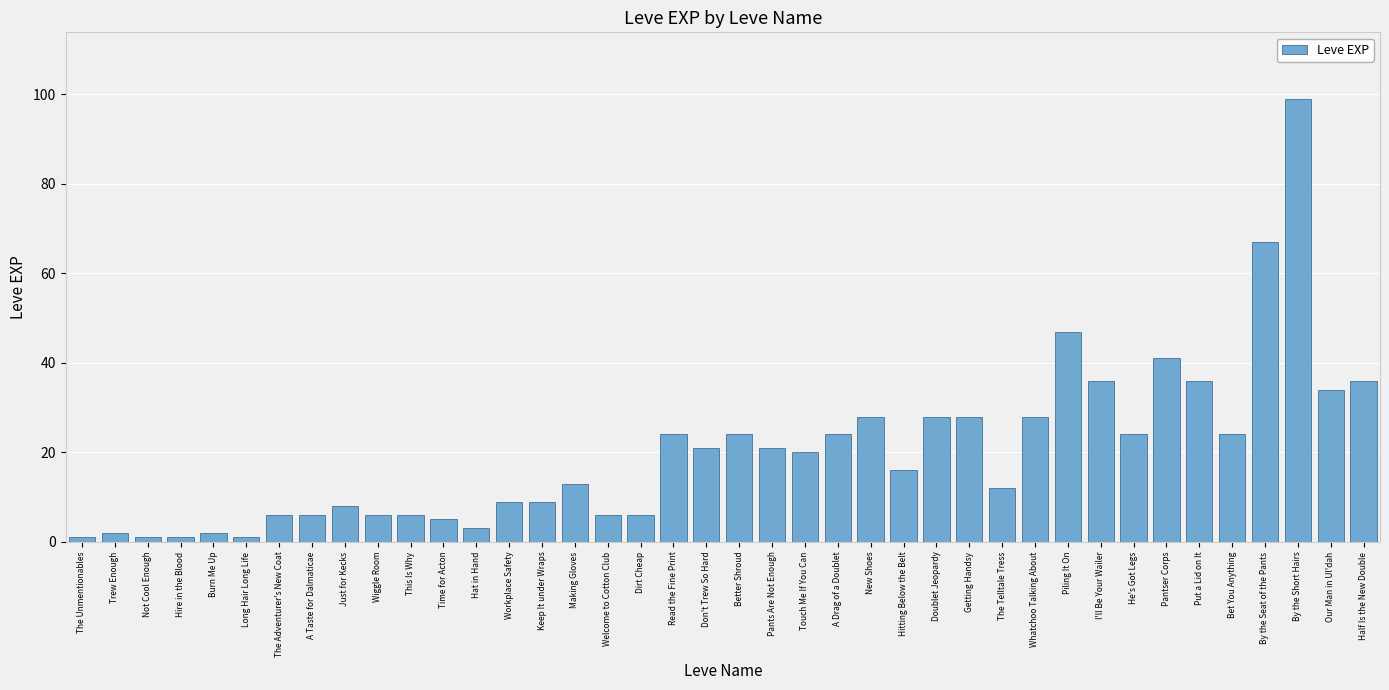

Where does the data first go above 20?

Read the Fine Print